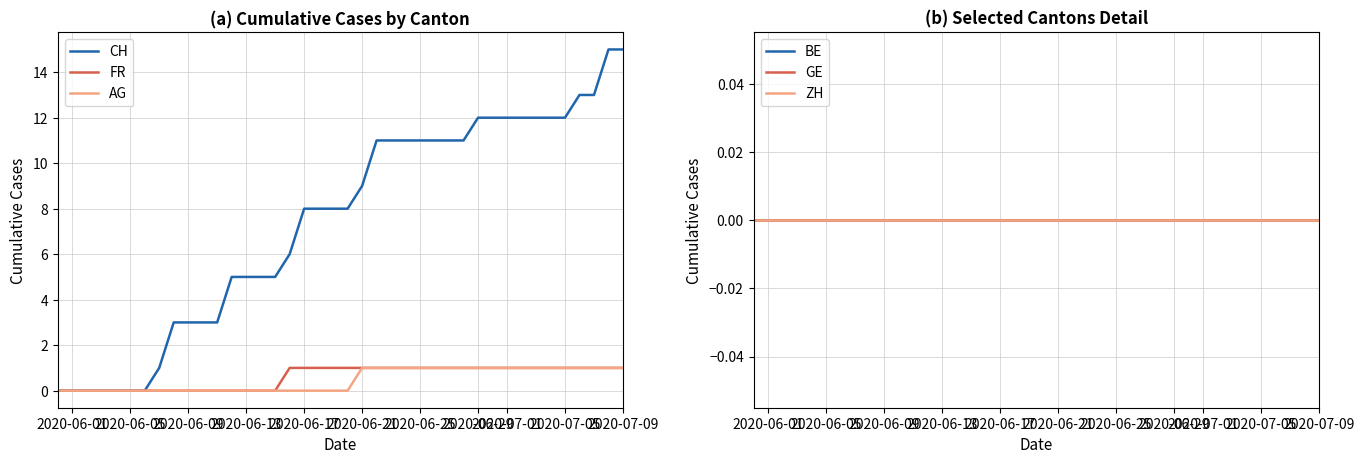

What is the difference between the second highest and minimum values in the FR series?

1